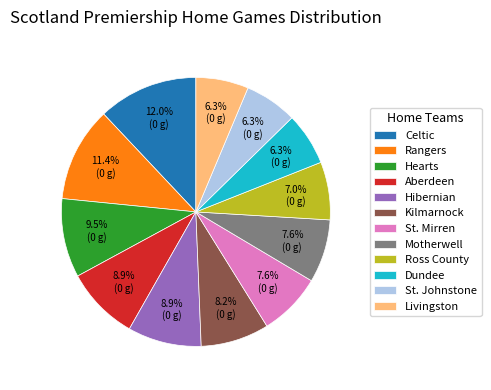

What percentage is the Livingston slice, to the nearest percent?

6%